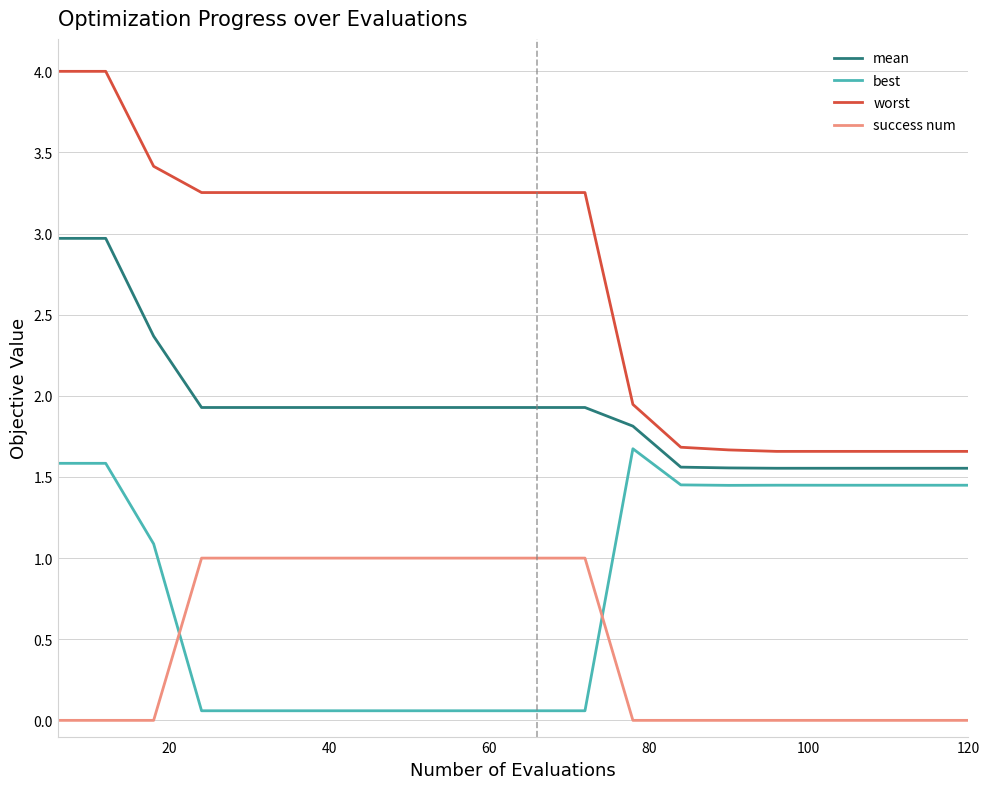

True or false: mean and best cross at least once.

False